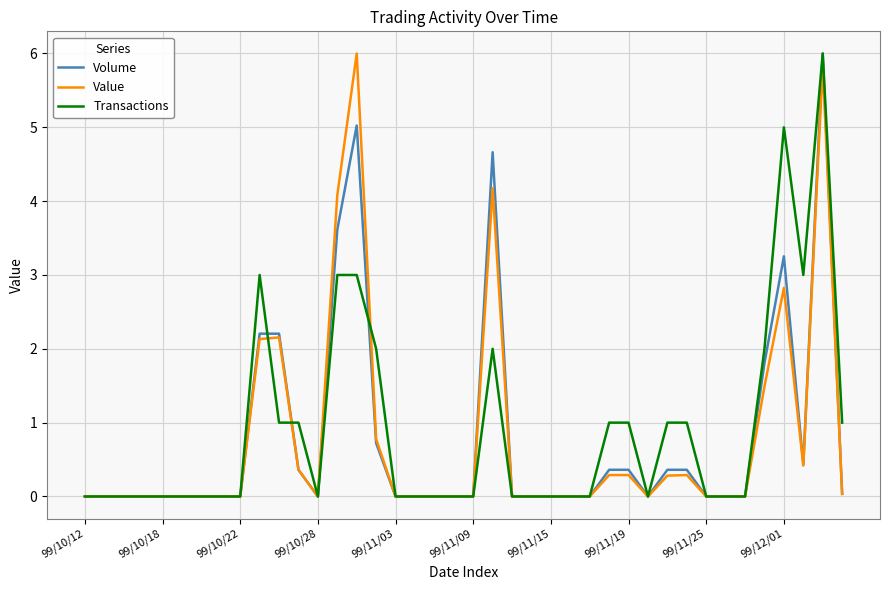

What is the maximum value shown in the chart?

6.0